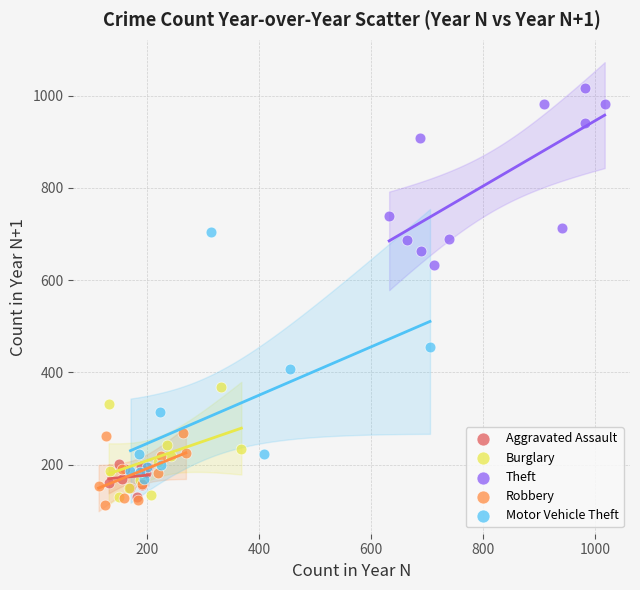

Which series has the widest spread of Y values?

Motor Vehicle Theft